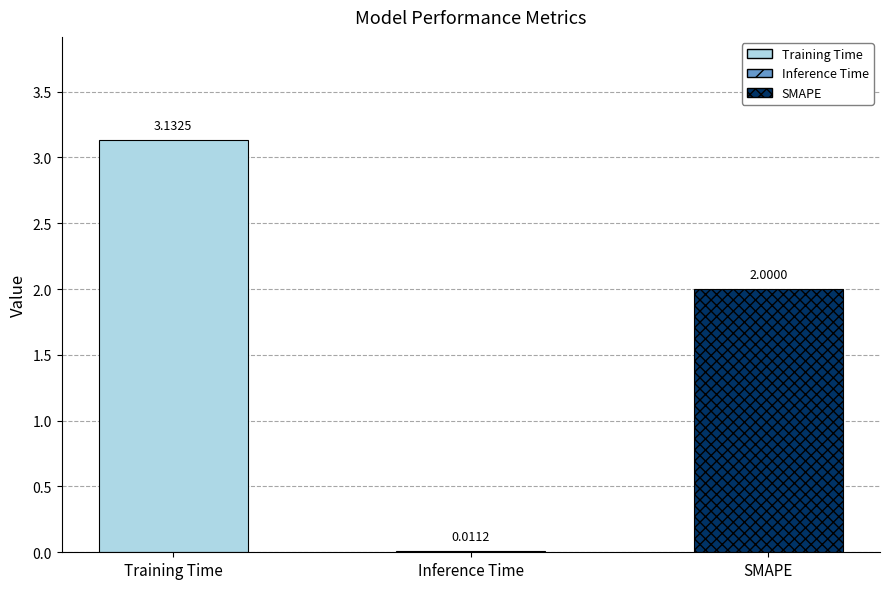

Reading left to right, what are all the values shown in this chart?

3.1	0.0	2.0